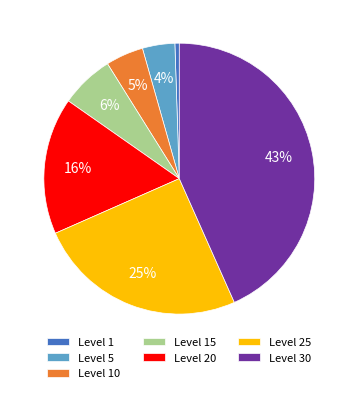

To the nearest percent, what portion does Level 1 represent?

1%